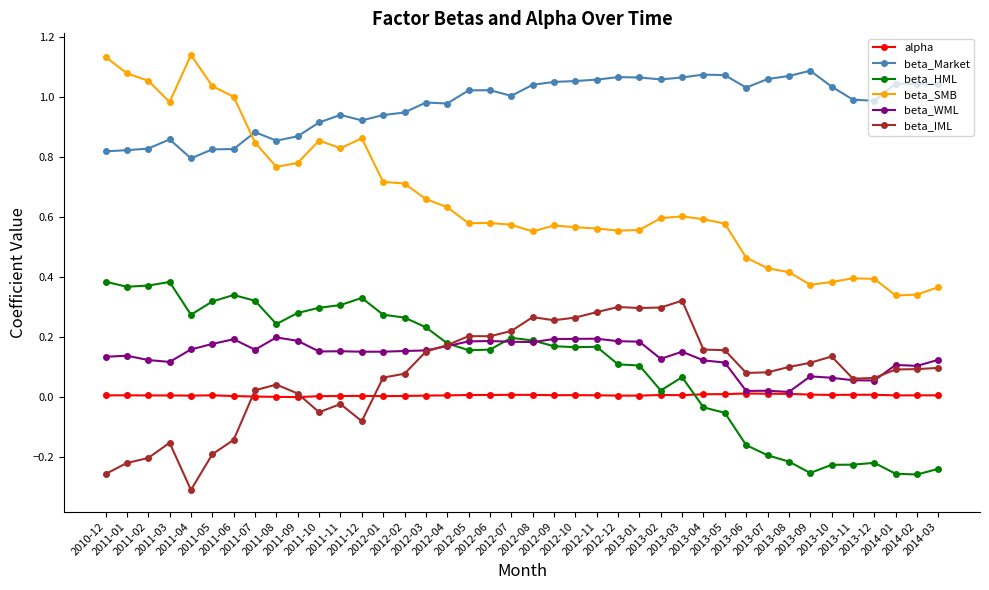

True or false: beta_Market has a value of 0.5 at 2013-02.

False